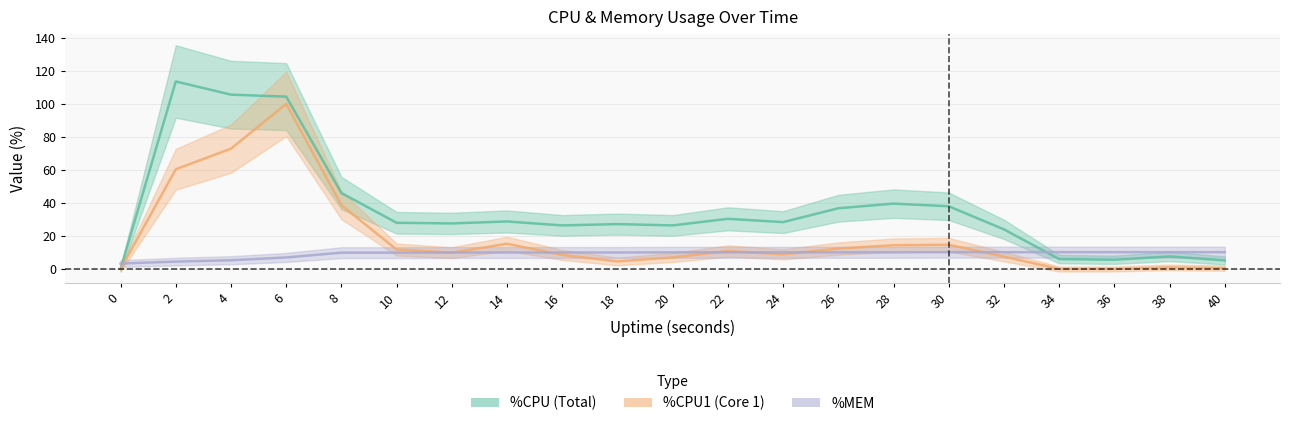

Is it true that %CPU equals 28.4 at 24?

True